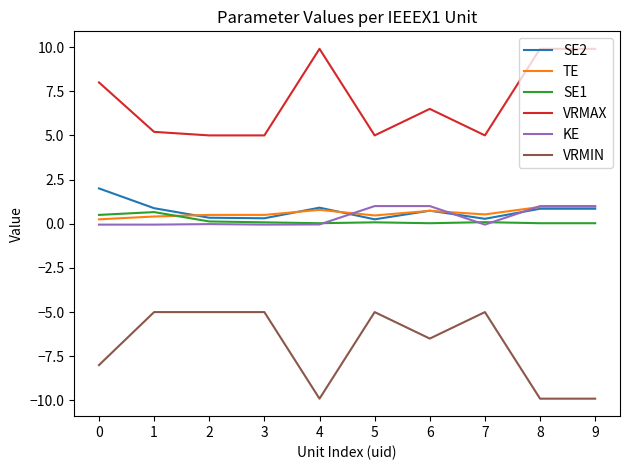

Is it true that TE equals 0.5 at 3?

True